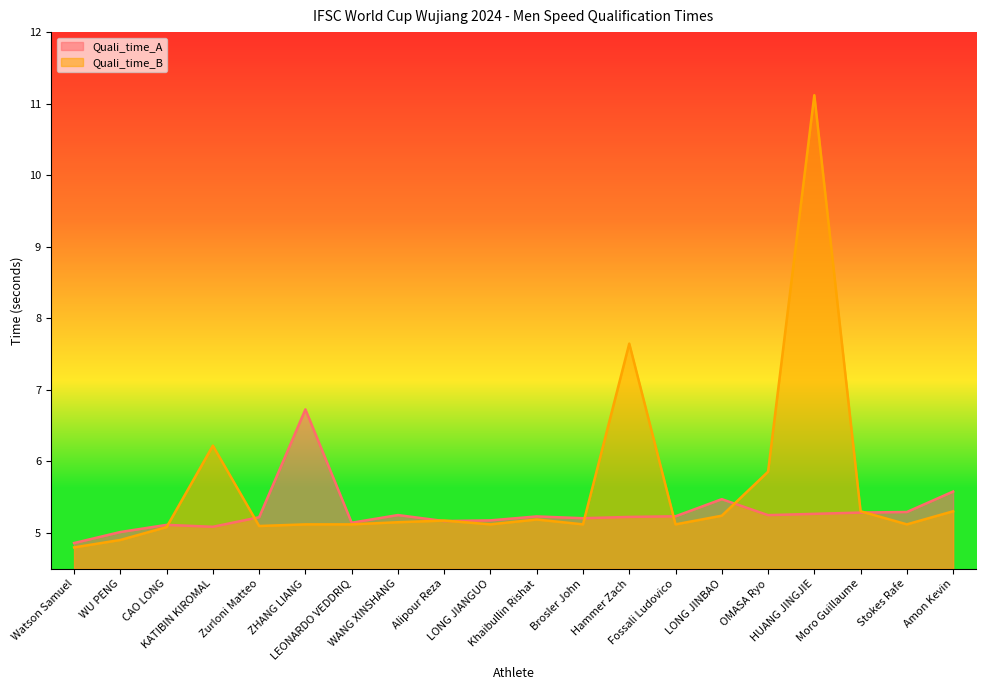

Is the value of Quali_time_A at KATIBIN KIROMAL greater than the value of Quali_time_B at ZHANG LIANG?

No